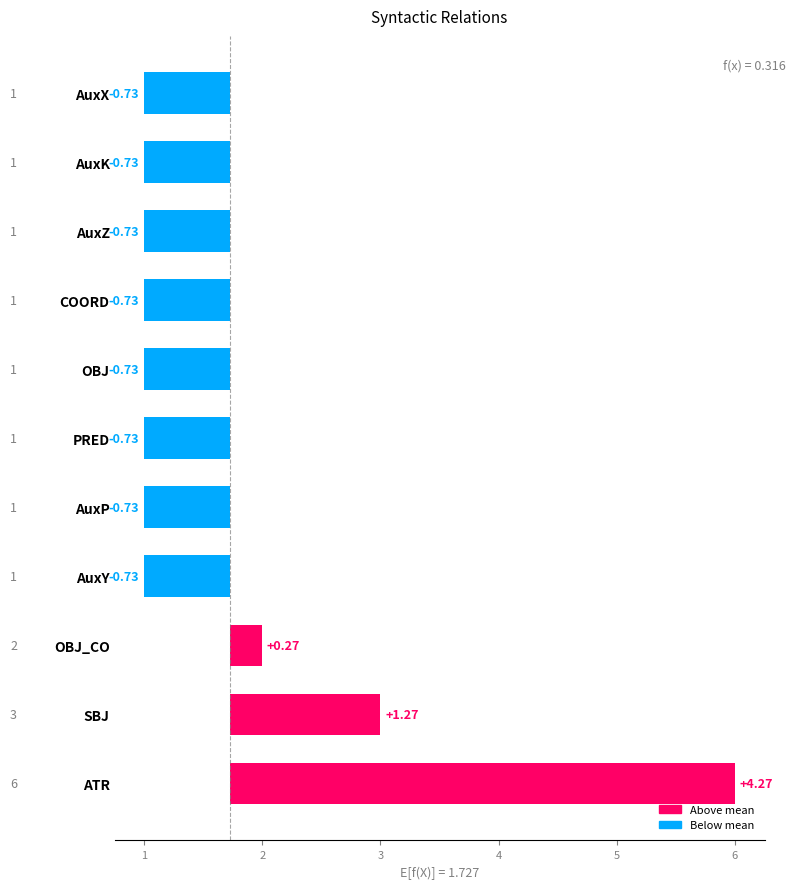

What is the sum of the values at AuxZ and AuxY?

-1.5